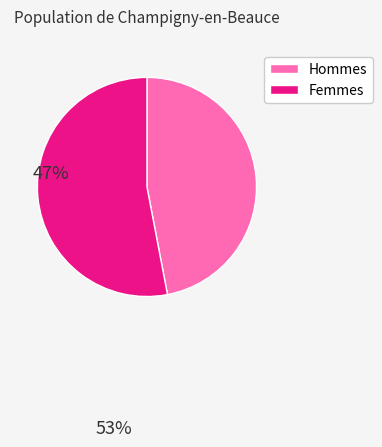

Does any single category account for the majority?

Yes